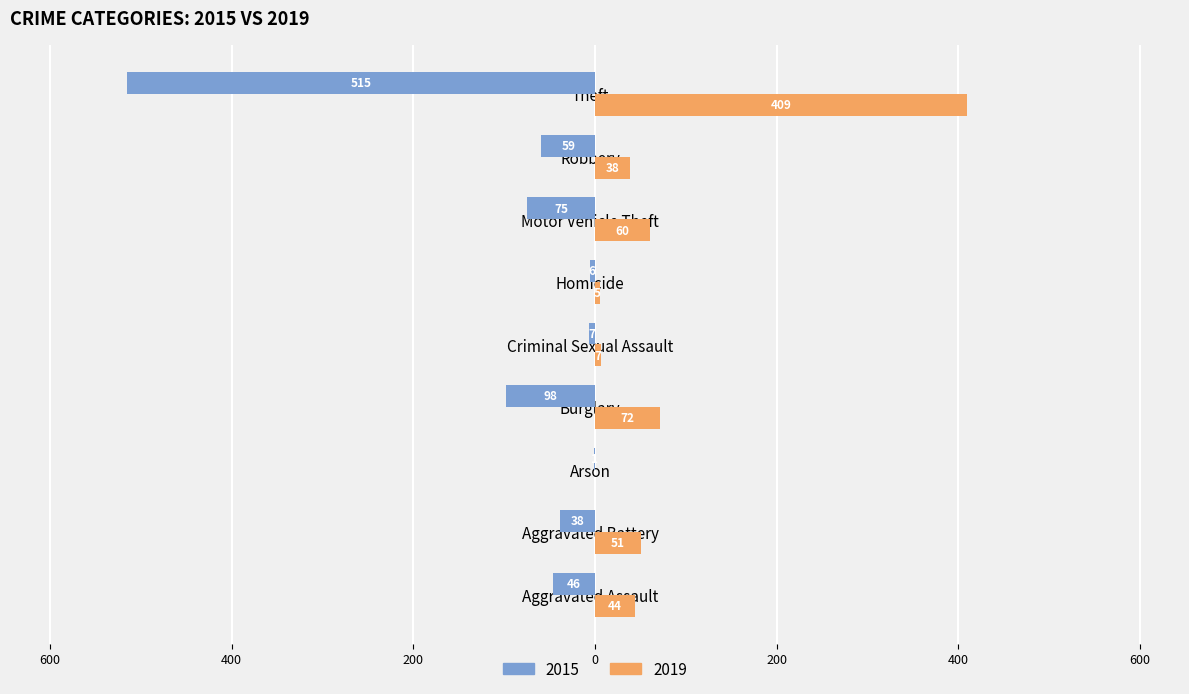

What are all the series names shown in the legend?

2015, 2019